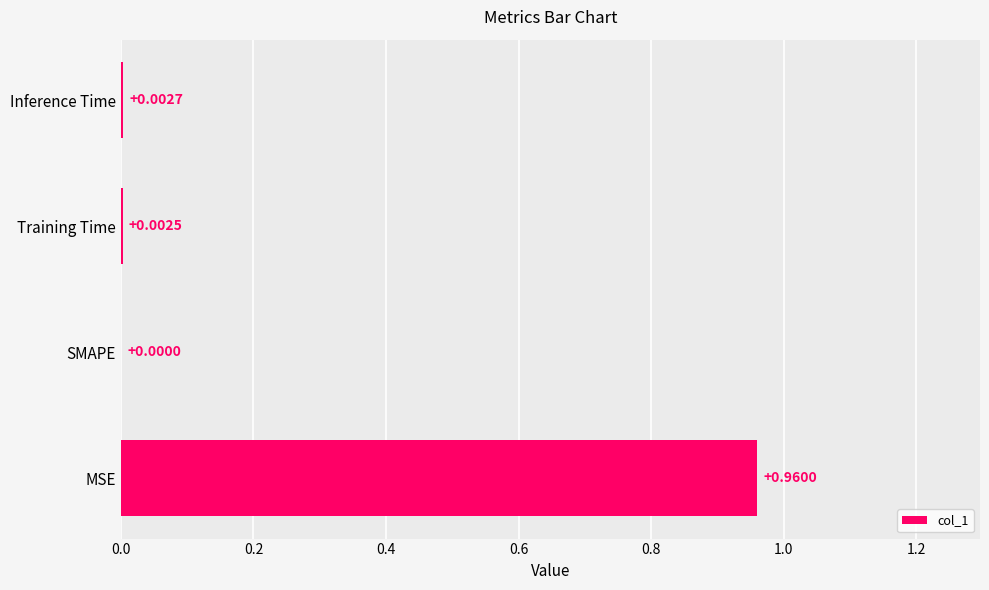

Between SMAPE and Training Time, which is larger?

Training Time